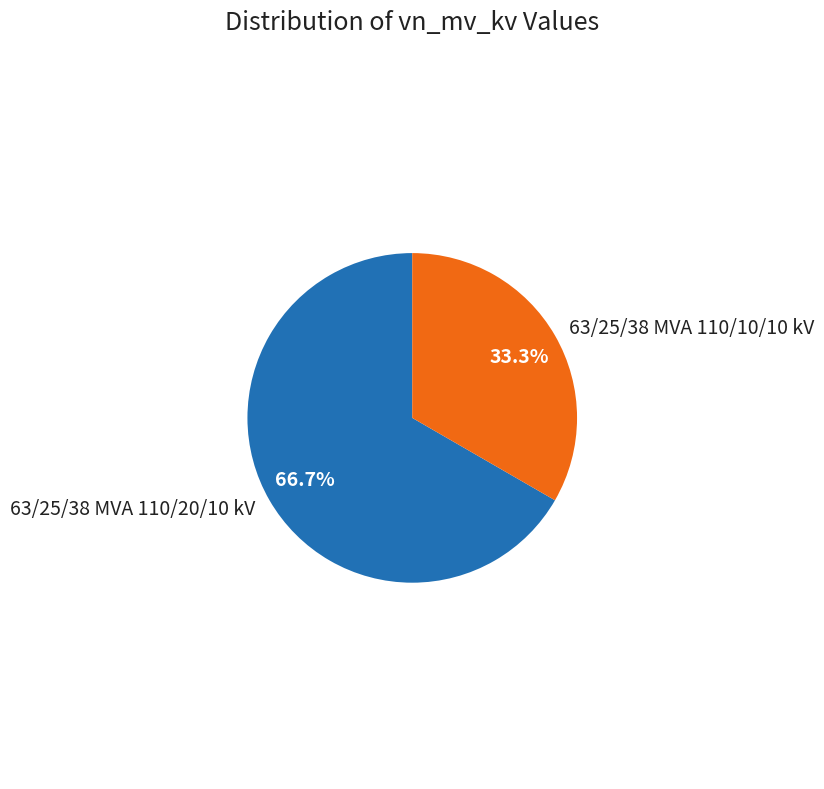

Is the sum of 63/25/38 MVA 110/10/10 kV and 63/25/38 MVA 110/20/10 kV greater than half?

Yes